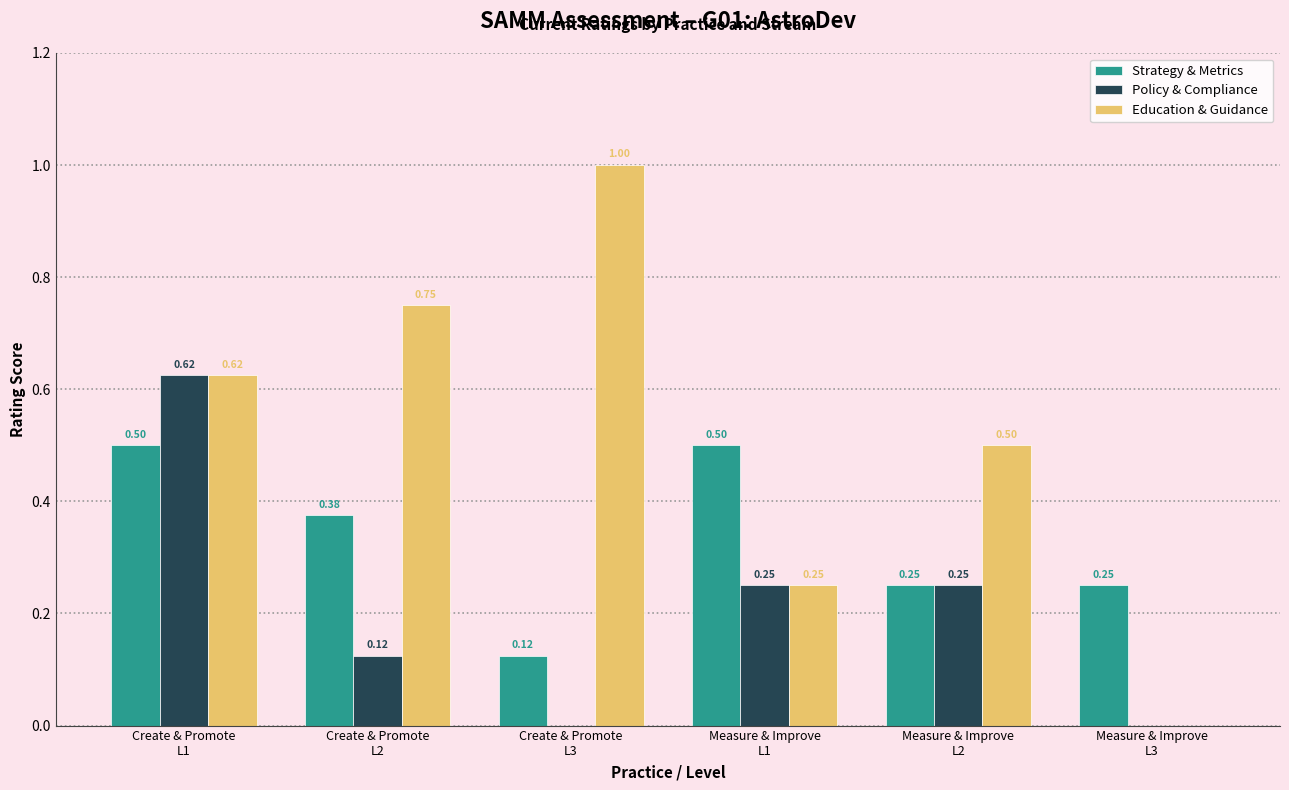

What is the sum of all Education & Guidance values?

3.1